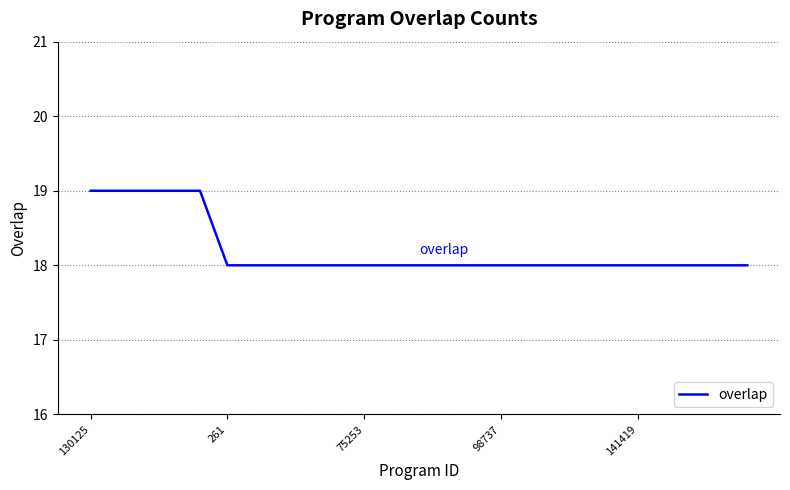

What is the minimum value shown in the chart?

18